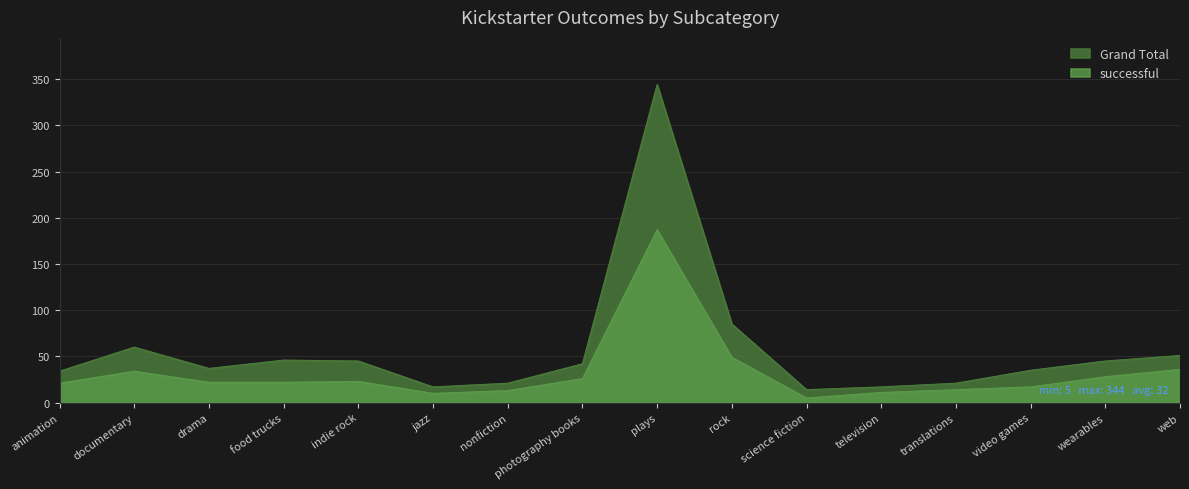

At which label does successful reach its minimum?

science fiction